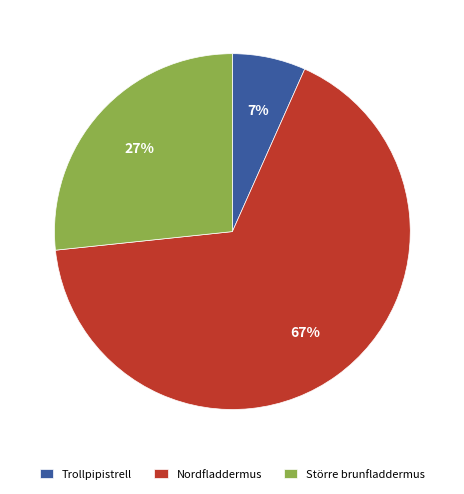

Approximately how many times larger is the value at Nordfladdermus compared to Större brunfladdermus?

2.5